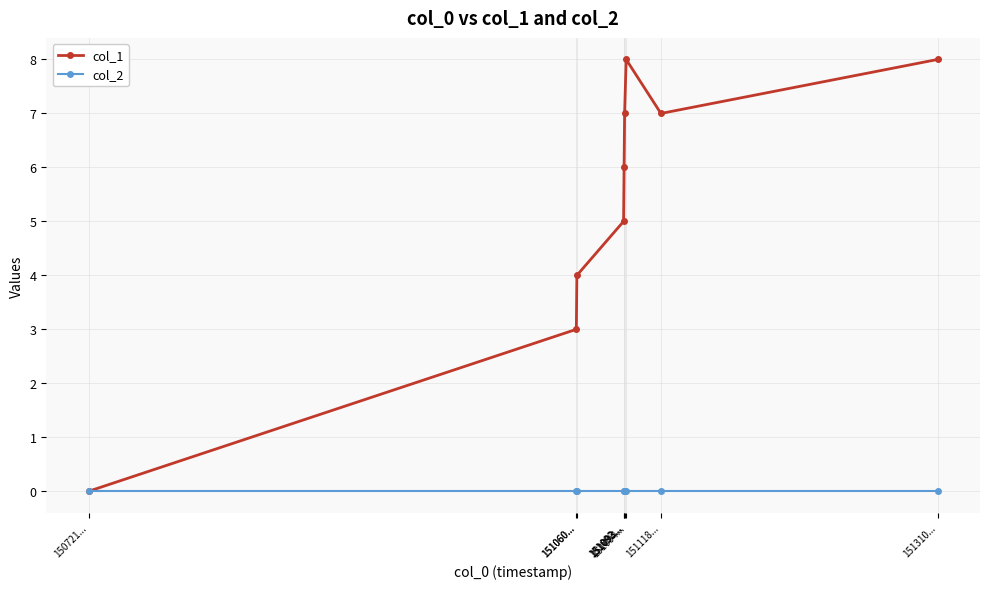

Does the chart display data point markers on the line(s)?

Yes